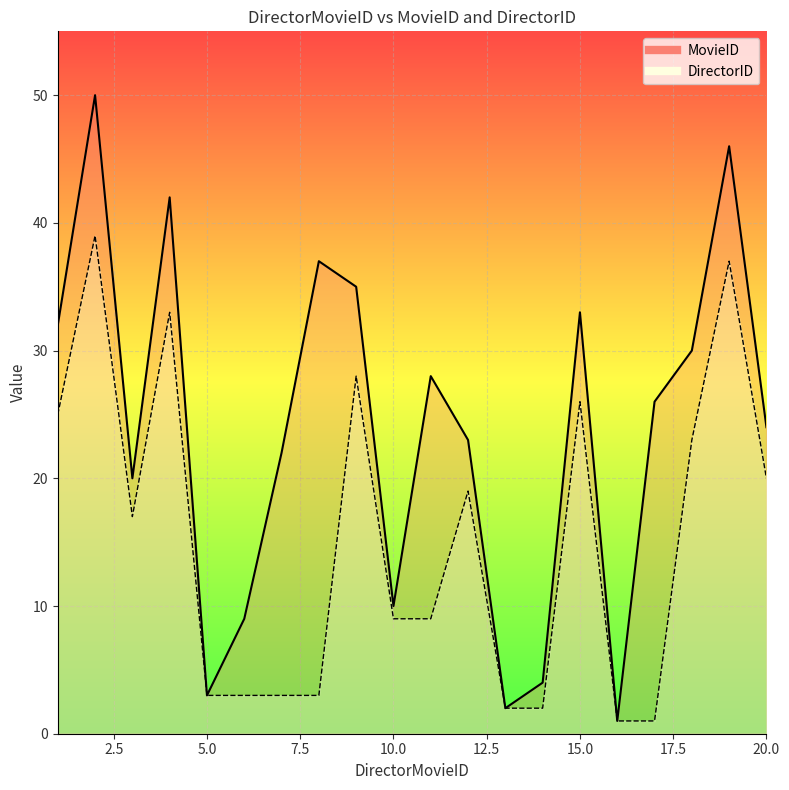

True or false: DirectorID has a value of 3 at 14.

False